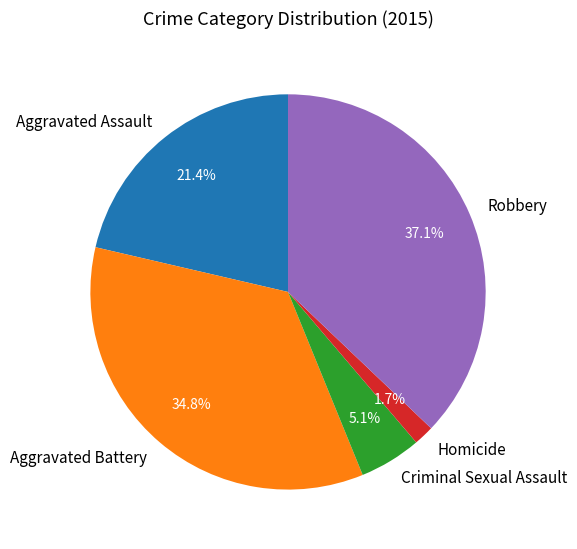

Approximately how many times larger is the value at Criminal Sexual Assault compared to Aggravated Battery?

0.1